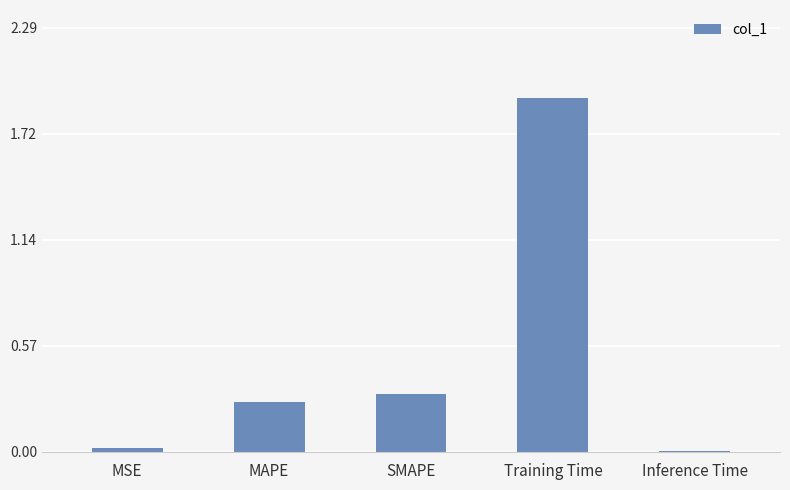

Which has a higher value, MSE or Training Time?

Training Time